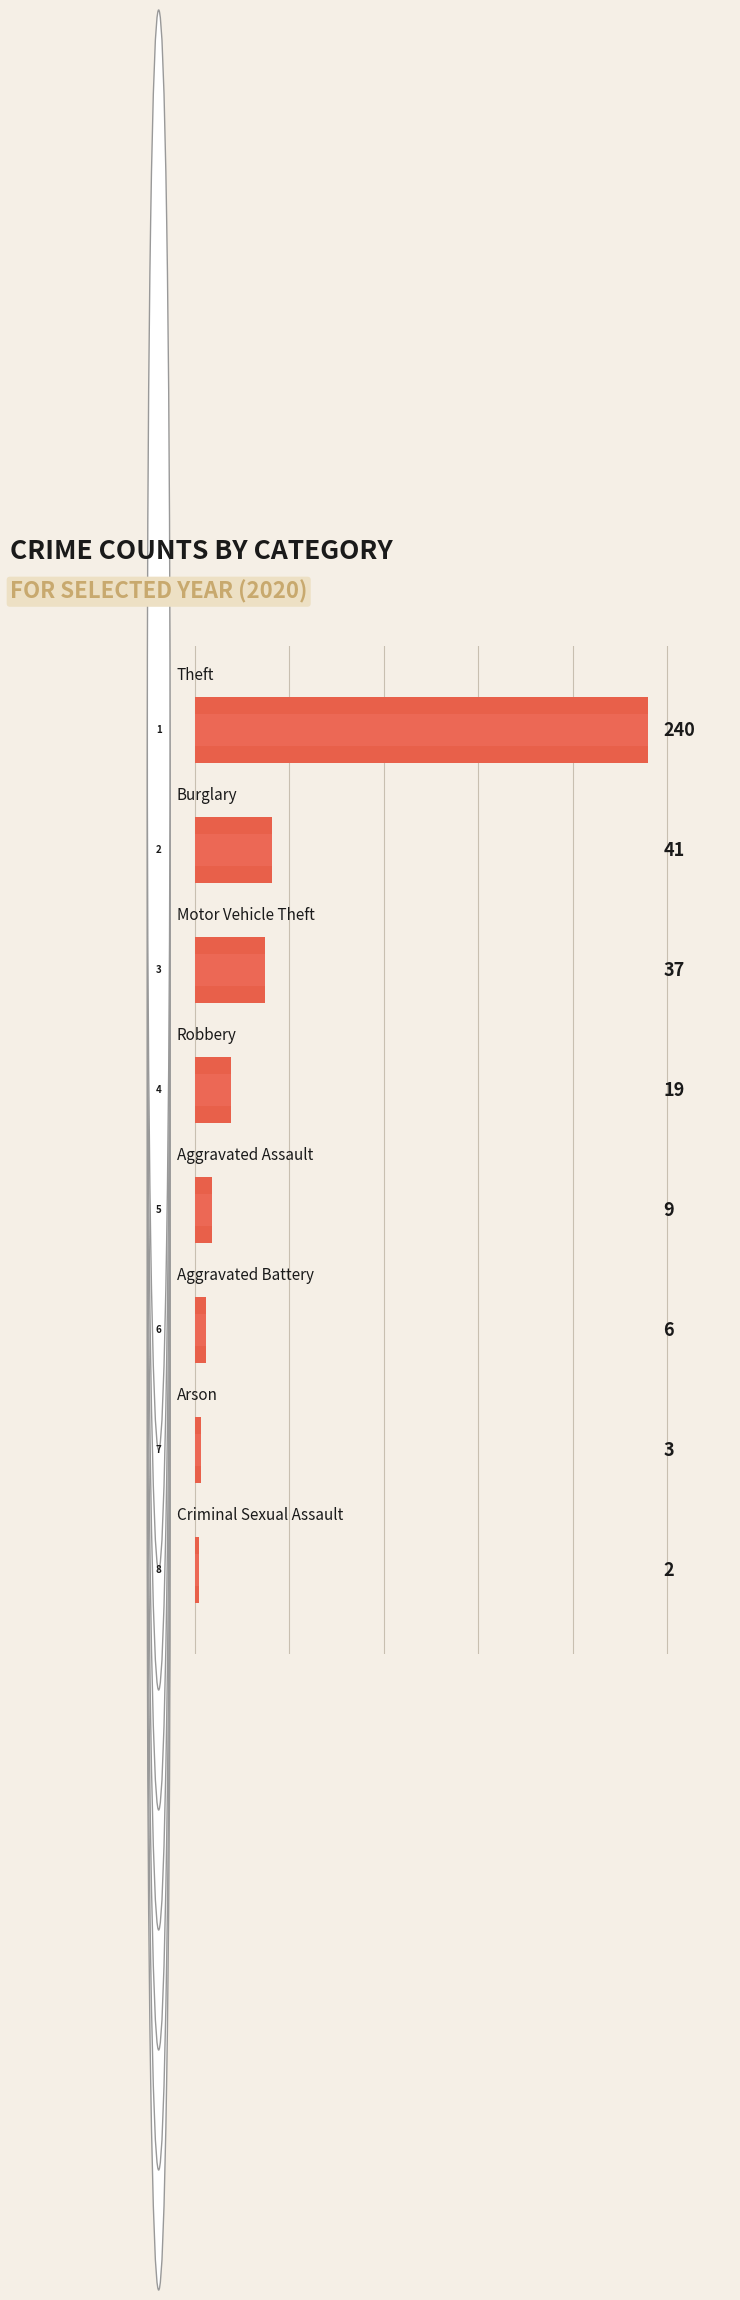

What is the smallest value displayed?

2